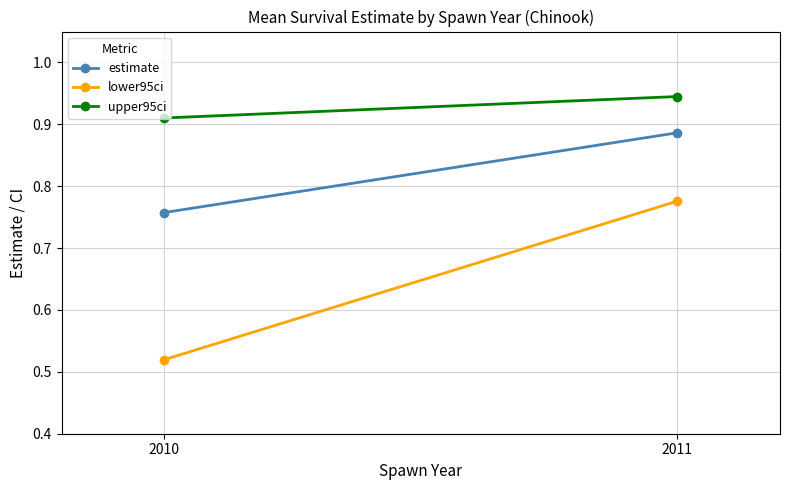

At which label does lower95ci reach its peak?

2011